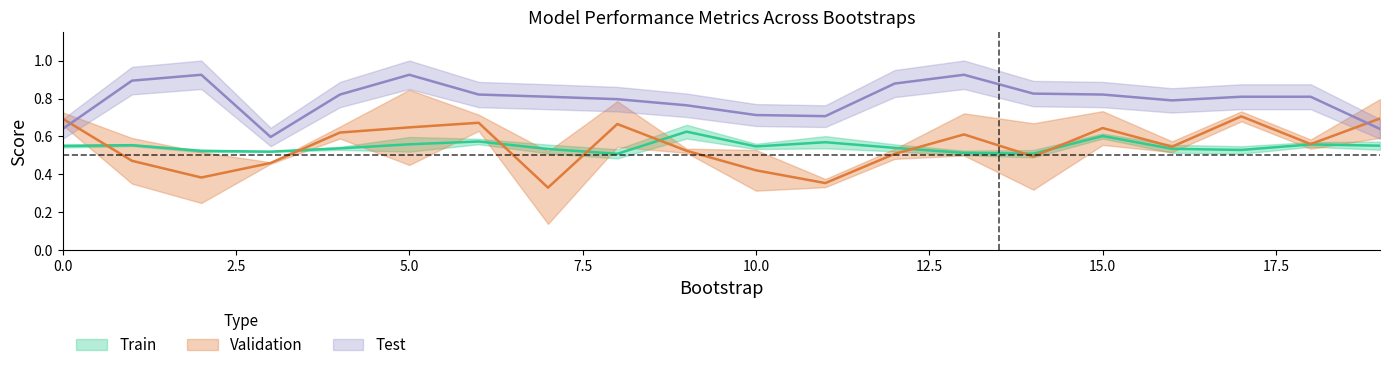

How many interior local peaks does the train_average_precision series have?

4